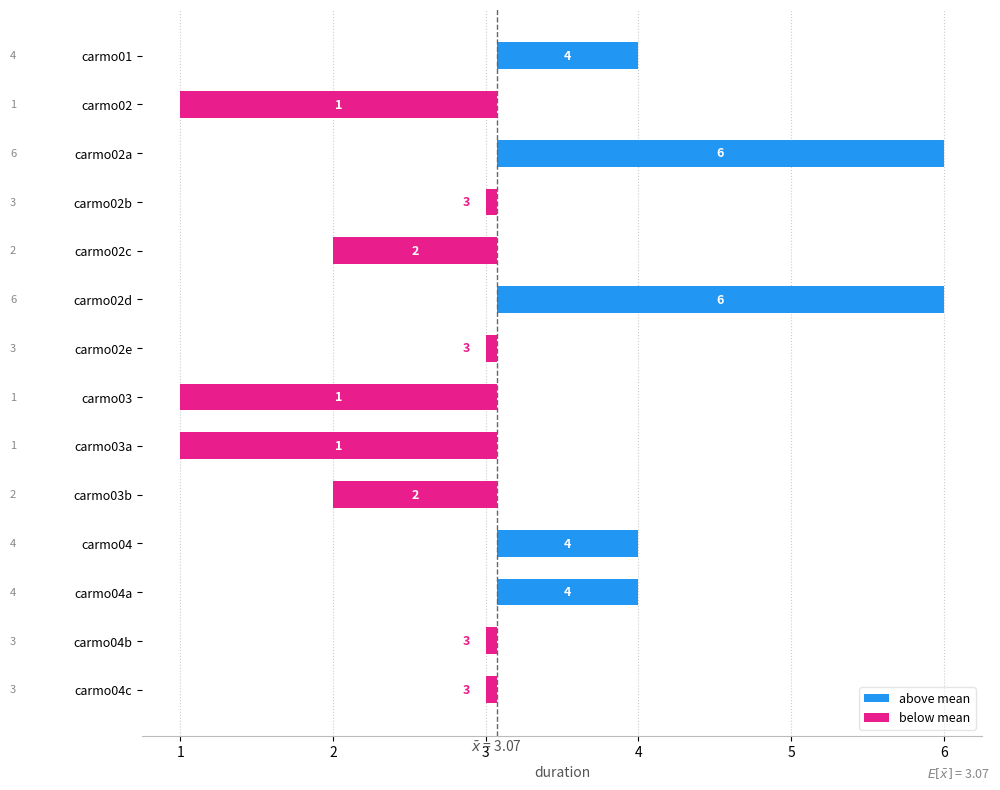

What is the label of the 5th bar from the left?

carmo02c